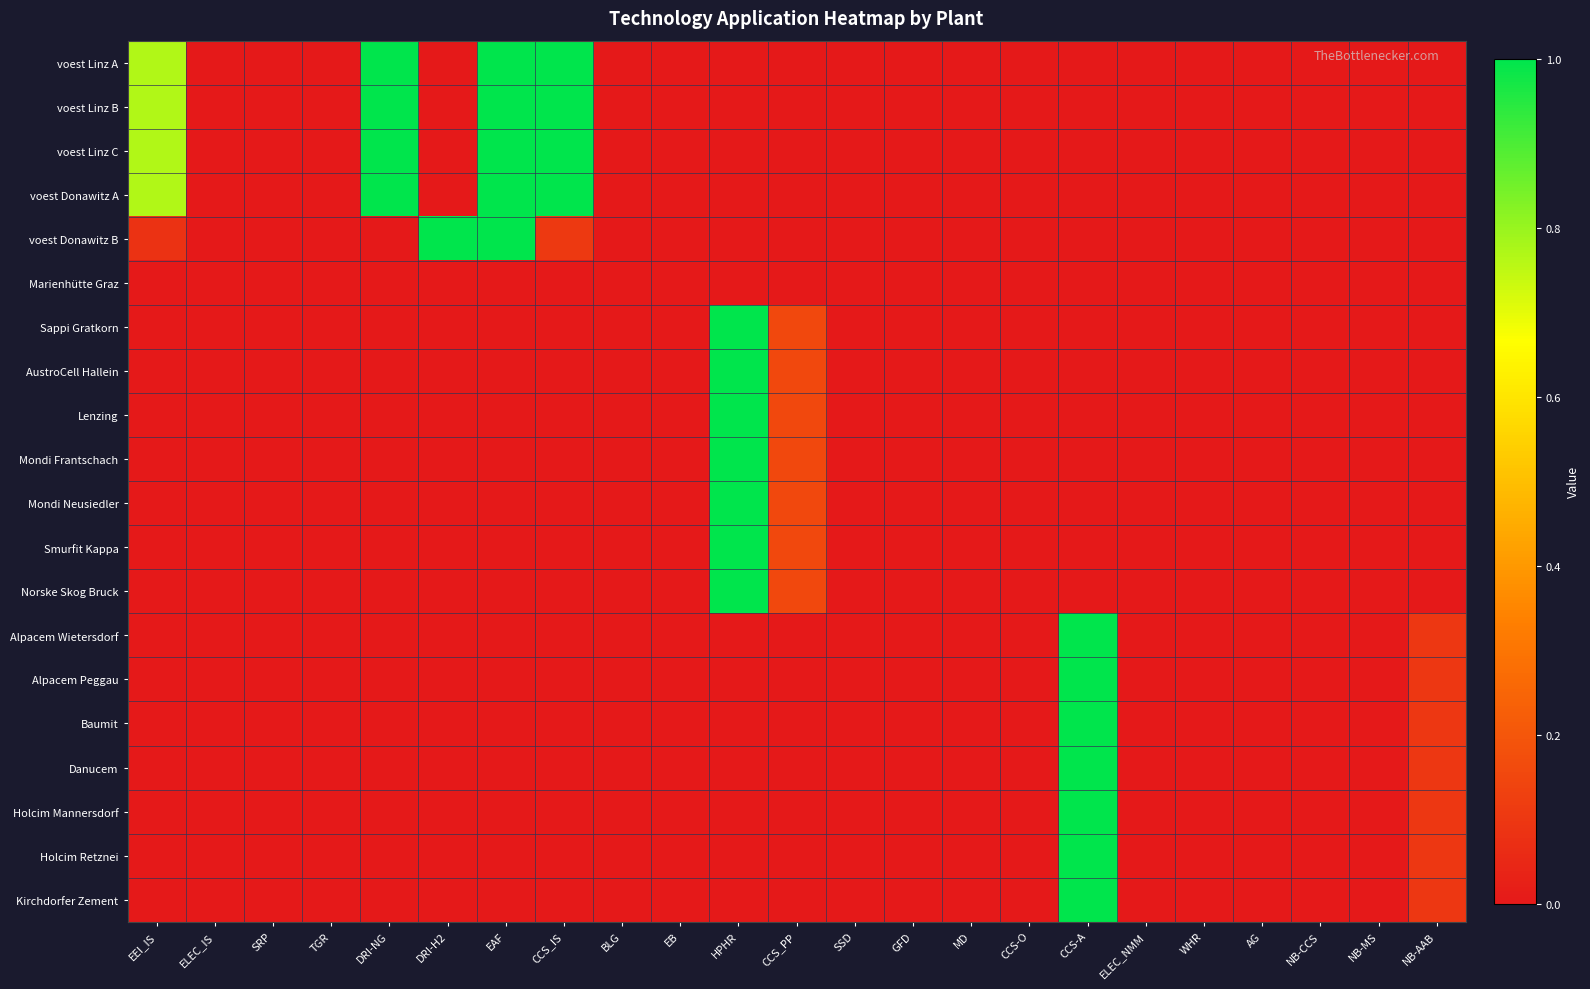

What is the difference between the highest and lowest values at CCS-A?

1.0